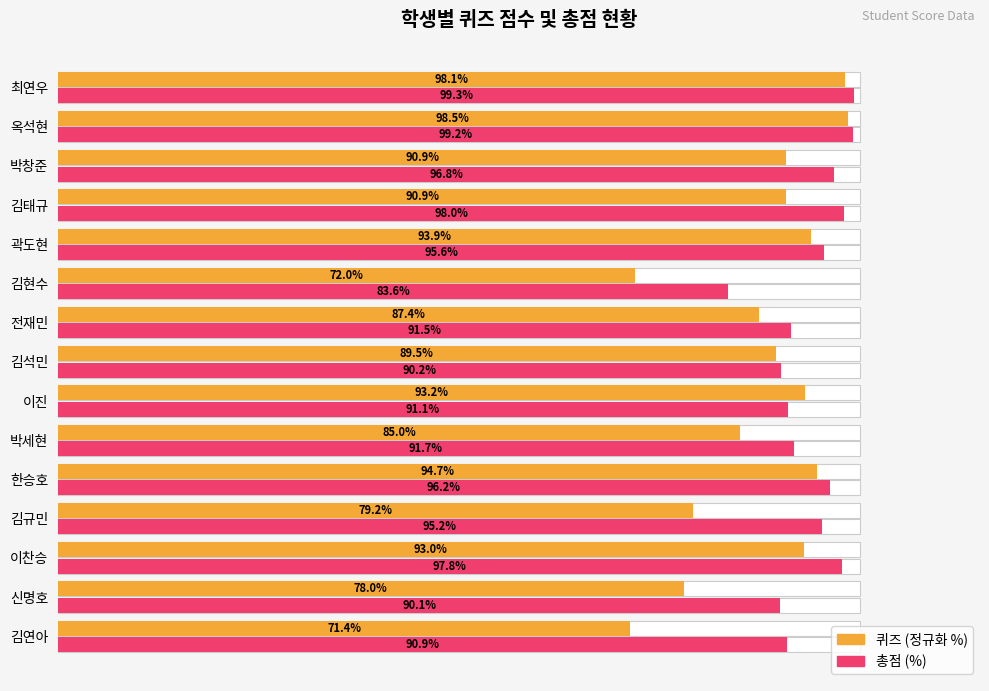

How many bars are there in total?

30